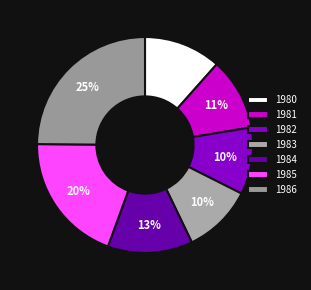

To the nearest percent, what is the average slice percentage?

14%